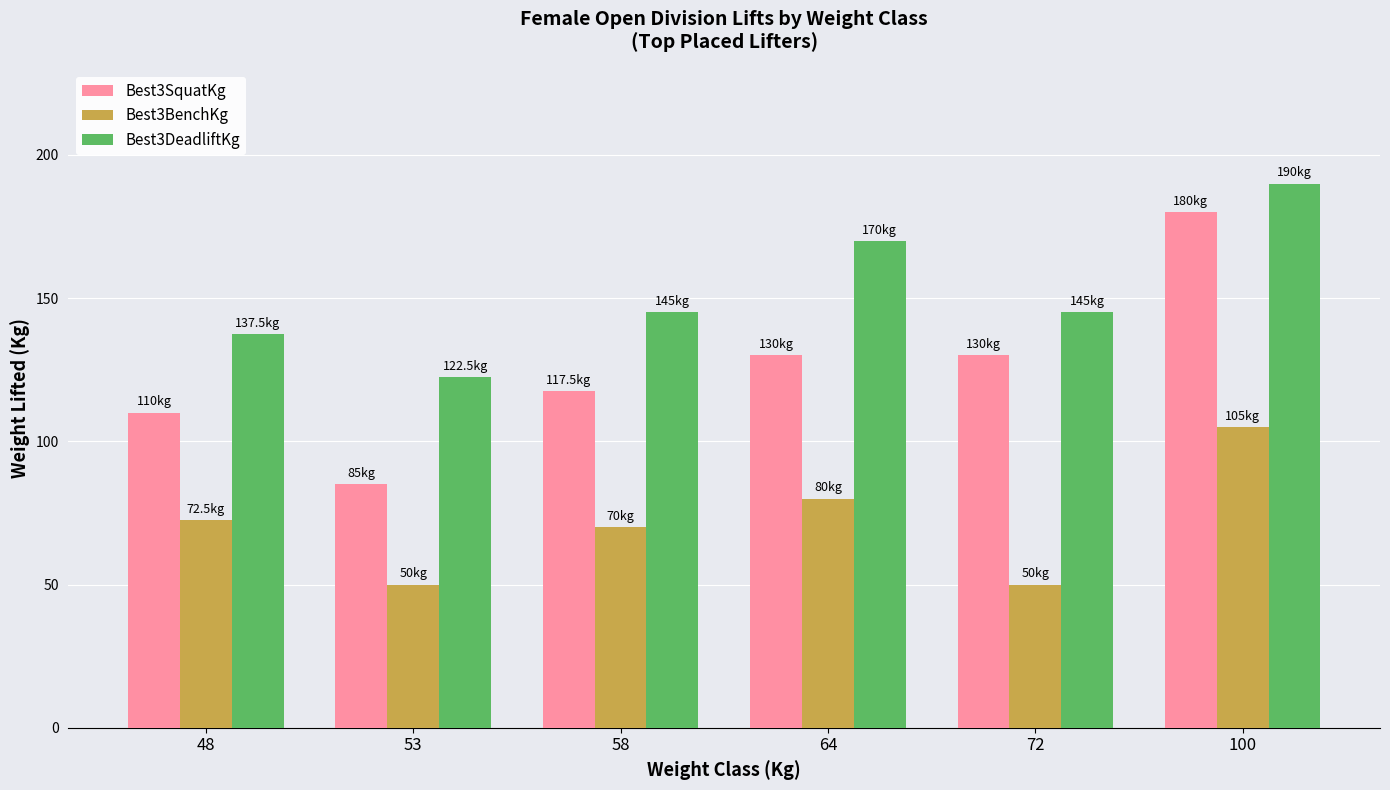

How many values in the Best3BenchKg series are below 72?

3